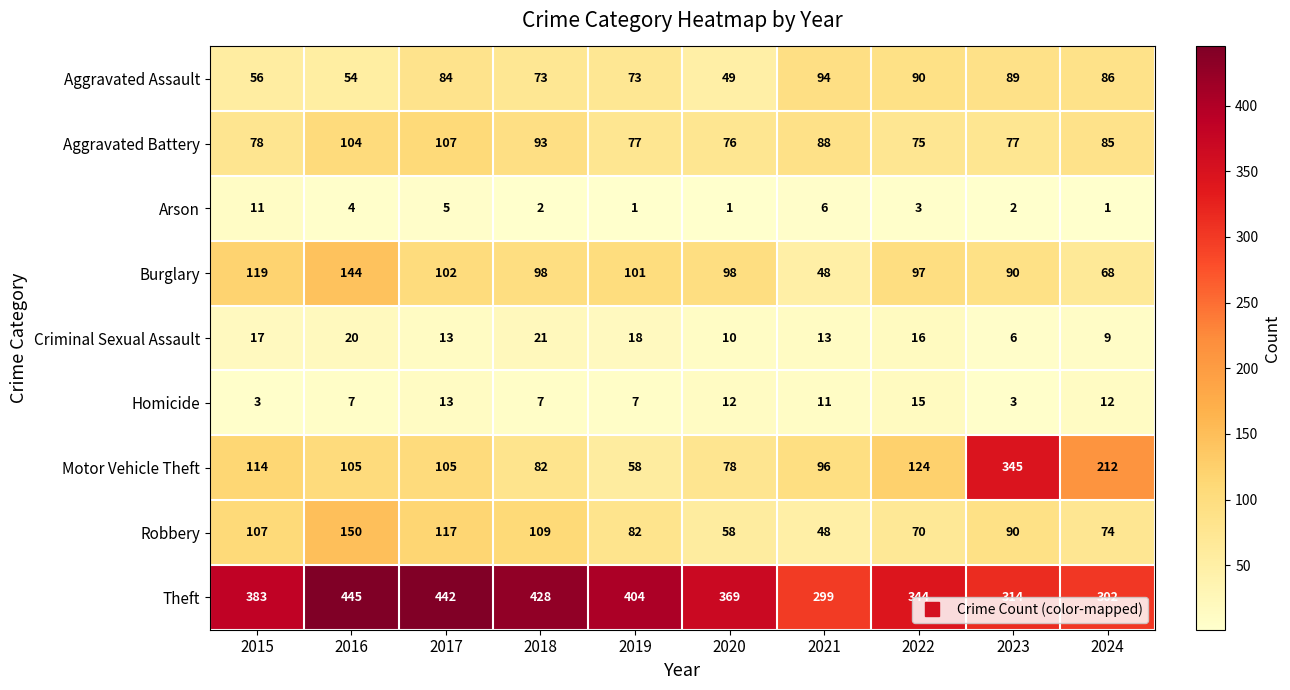

Which series has the largest total across all categories?

Theft